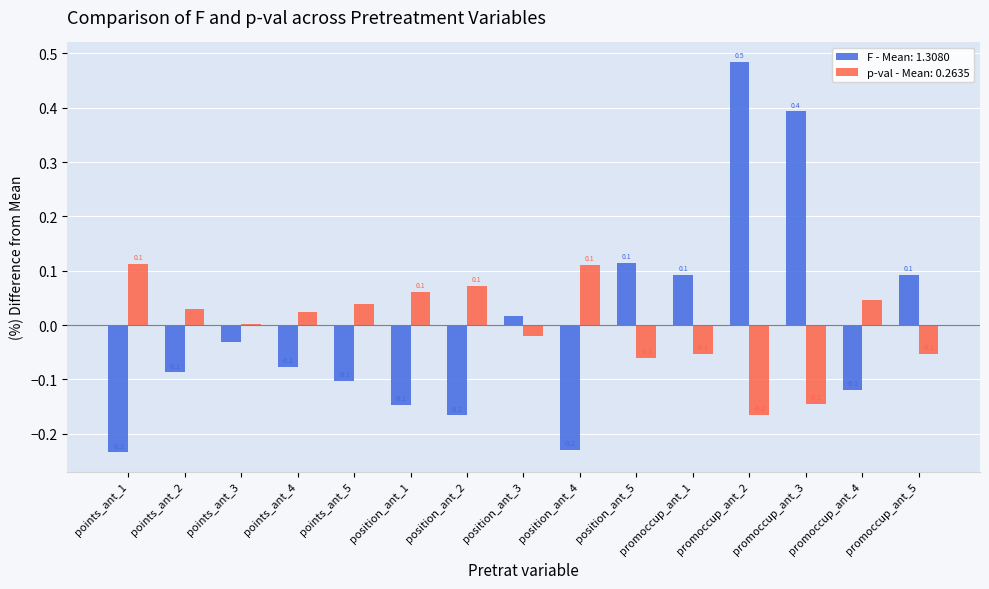

Which series changed the most between points_ant_1 and promoccup_ant_3?

F - Mean: 1.3080